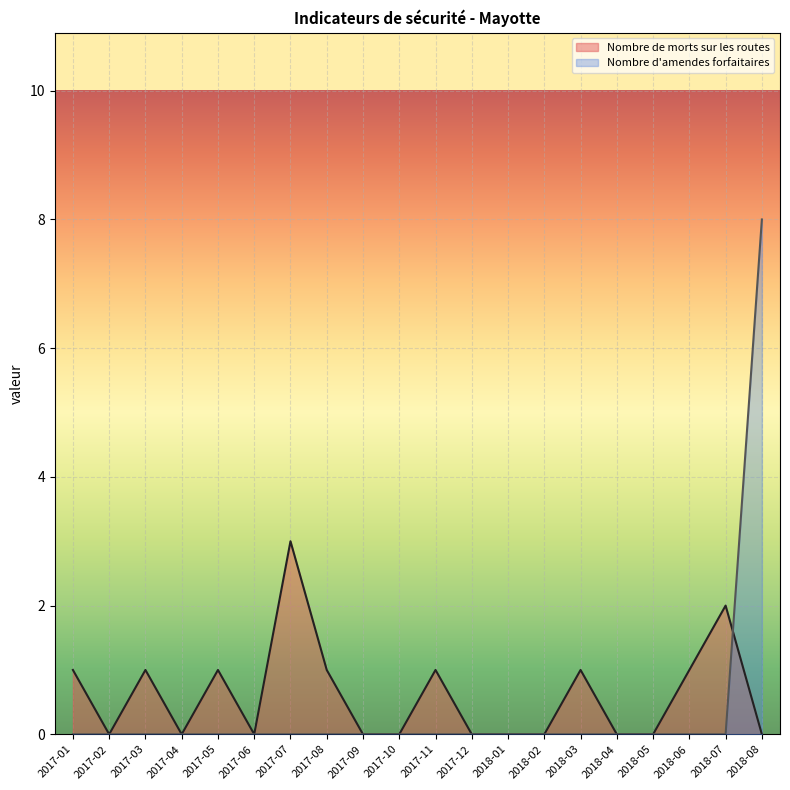

Rank the series at 2017-04 from lowest to highest value.

Nombre de morts sur les routes, Nombre d'amendes forfaitaires